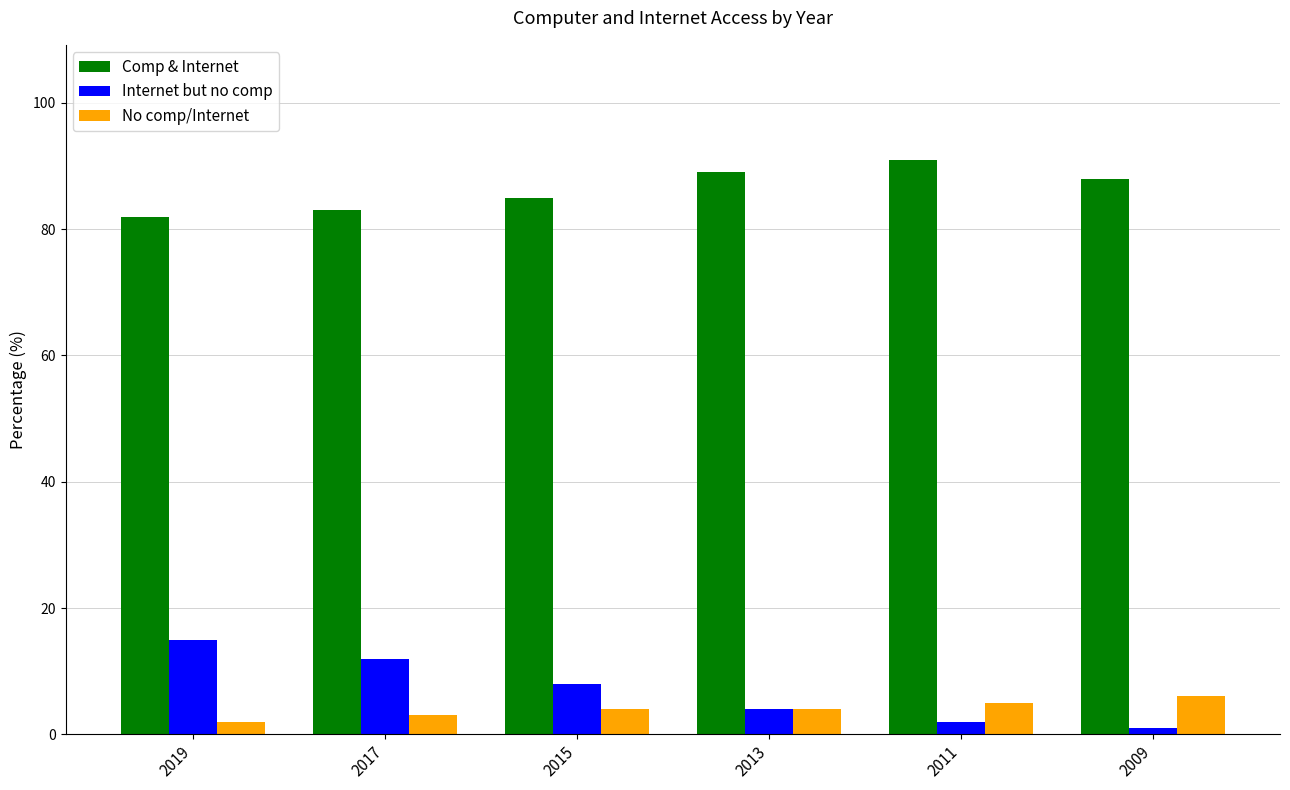

Which series has the largest total across all categories?

Comp & Internet